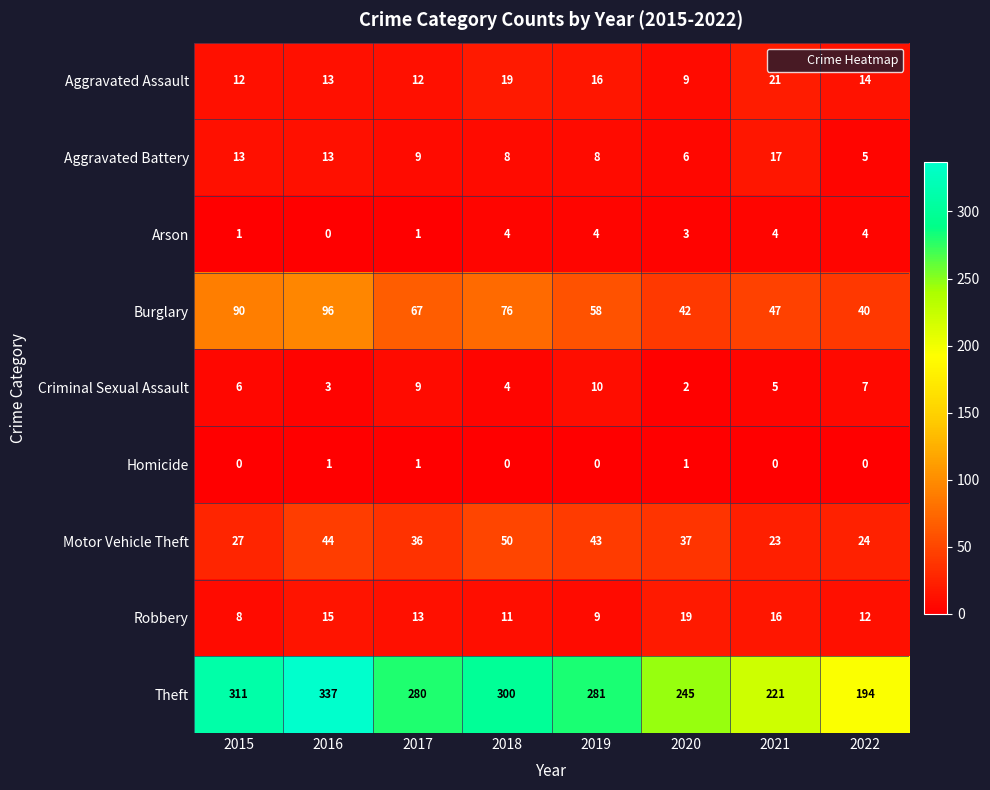

What is the spread (max minus min) of values at 2021?

221